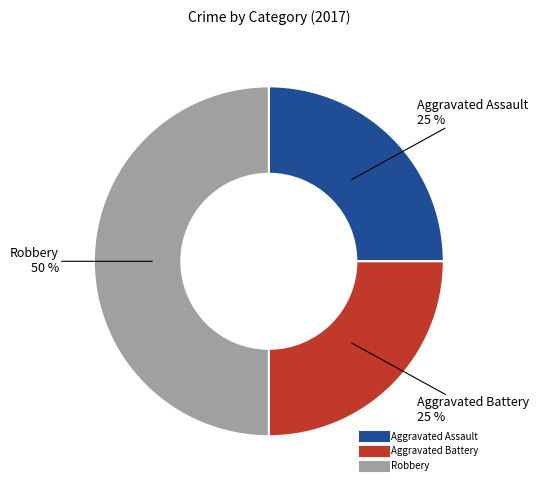

To the nearest percent, what is the average slice percentage?

33%